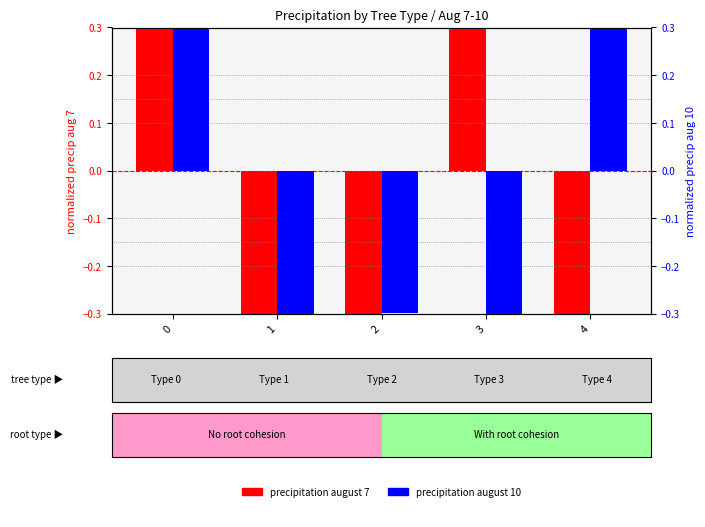

Between 3 and 4, which series saw the biggest shift?

precipitation august 10